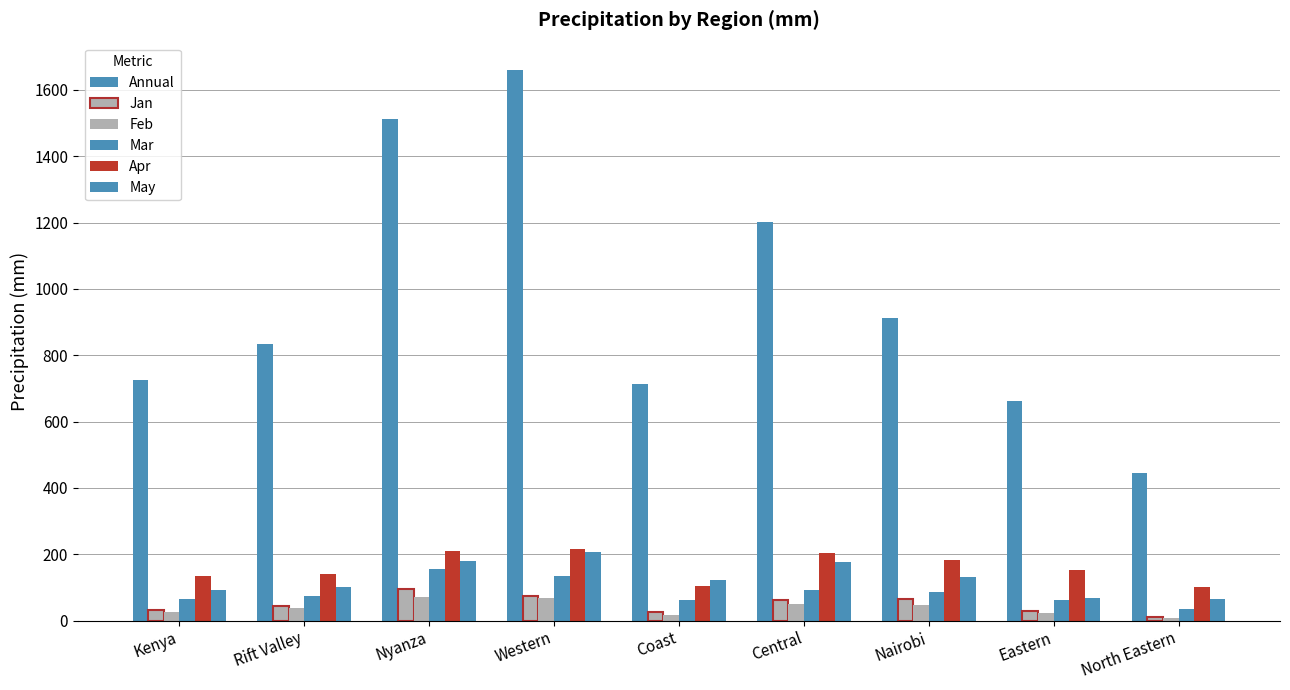

Reading left to right, extract all data points from this chart.

Annual: 726.0	833.4	1512.0	1659.3	713.4	1201.9	912.3	662.8	446.2
Jan: 31.8	44.0	94.1	75.1	25.0	62.0	63.7	27.6	9.9
Feb: 25.4	36.5	71.7	68.3	17.9	49.0	48.0	21.3	8.0
Mar: 63.5	73.0	156.6	133.5	61.5	92.1	86.0	61.6	34.3
Apr: 134.2	139.5	209.0	214.3	105.3	202.5	181.6	152.5	101.4
May: 92.5	99.7	179.1	206.9	120.8	178.1	132.0	68.2	65.0